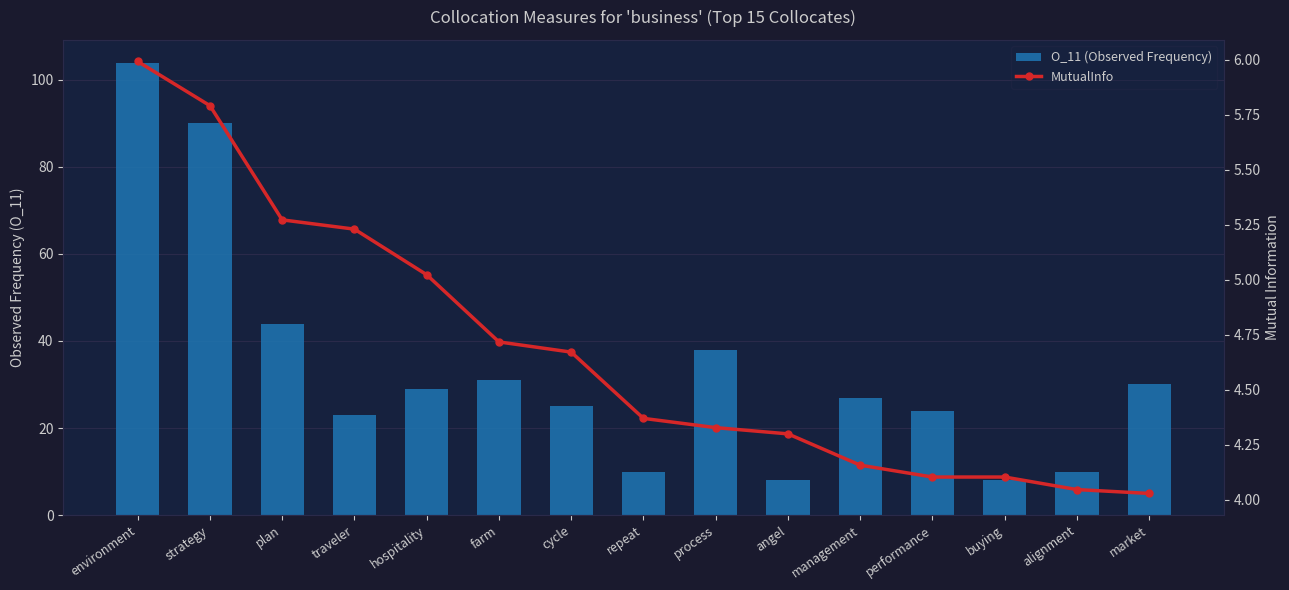

What is the maximum value for O_11 (Observed Frequency)?

104.0